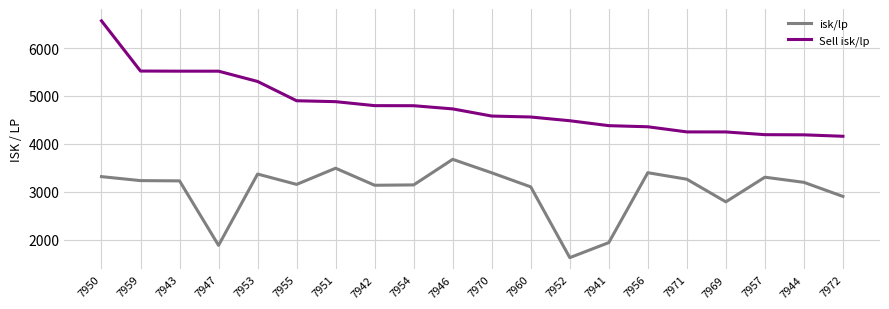

Rank the series by their maximum value, from lowest to highest.

isk/lp, Sell isk/lp